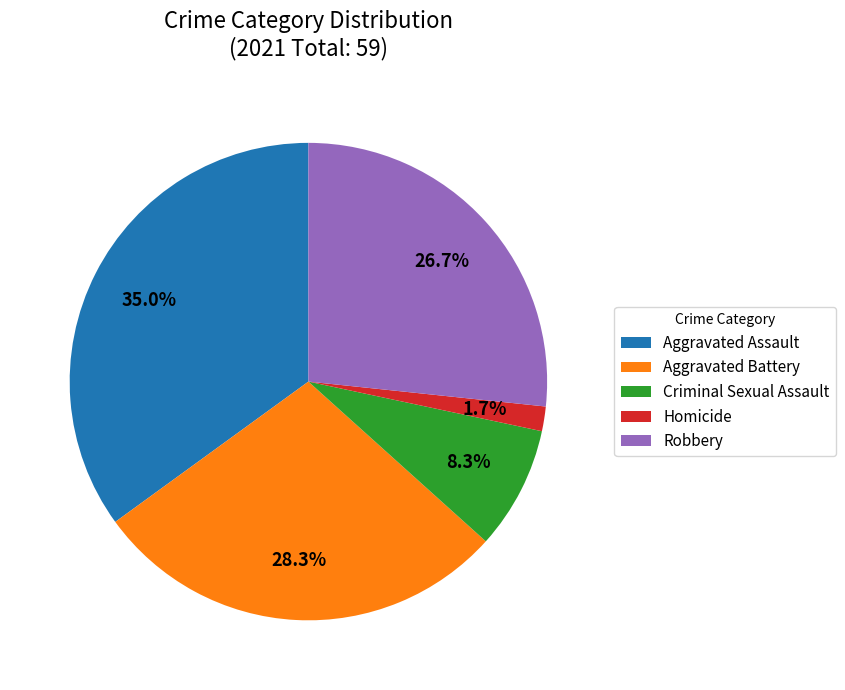

To the nearest percent, what is the difference between the largest and smallest slice percentages?

33%